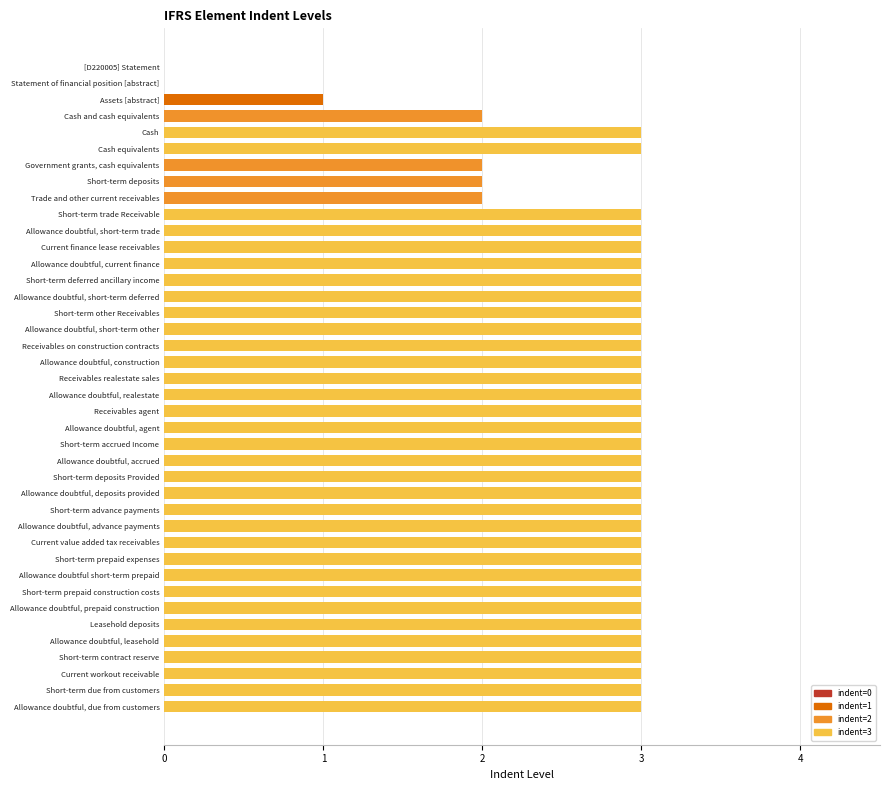

What is the maximum value shown in the chart?

3